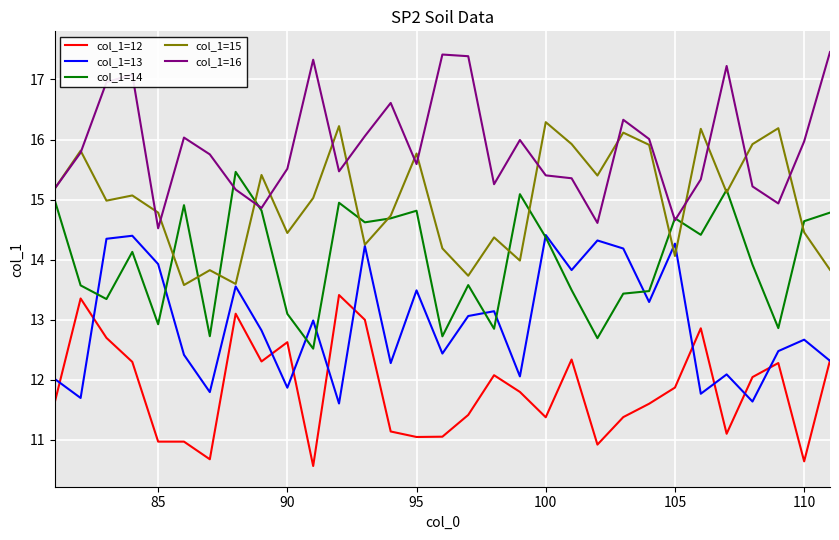

True or false: col_1=12 and col_1=15 intersect in this chart.

False